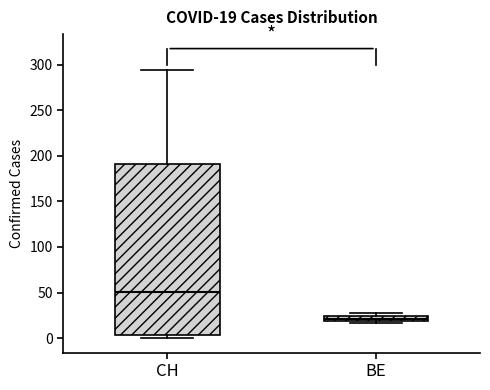

Which box is the tallest, from its lower edge to its upper edge?

CH